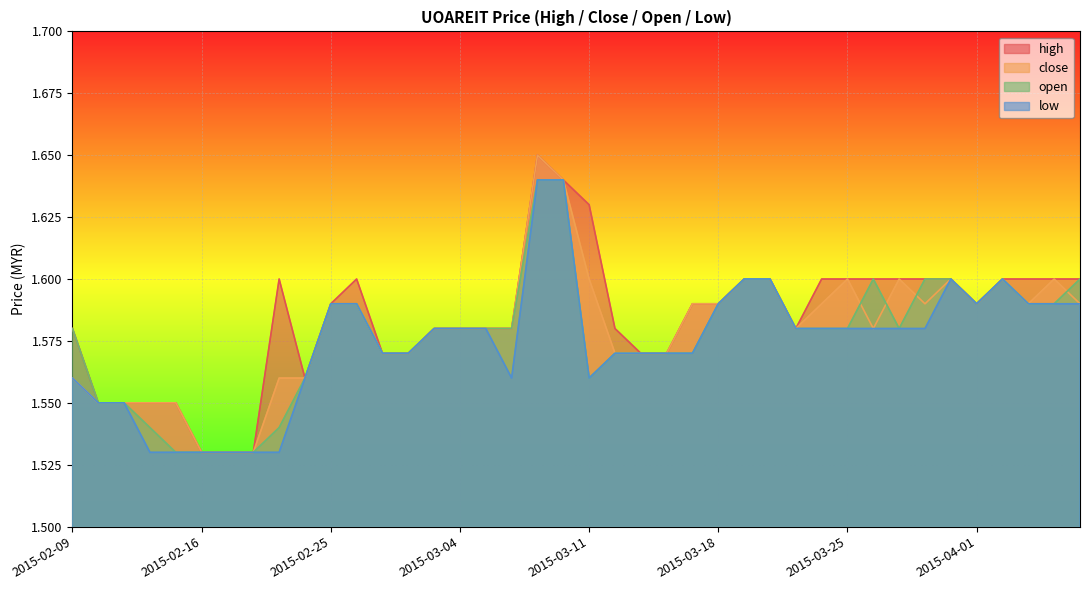

Which has a higher value, 2015-02-11 or 2015-04-06?

2015-04-06